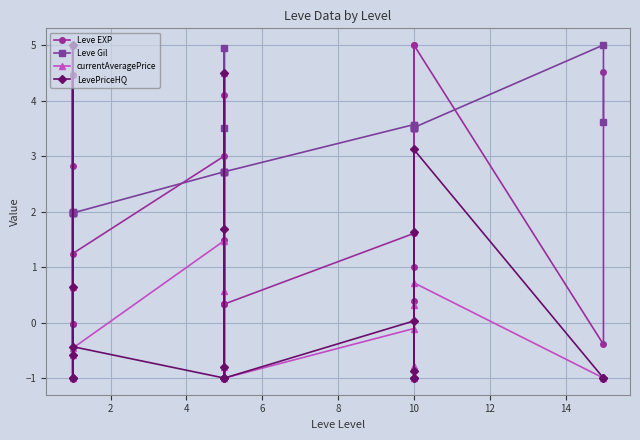

List the series in order of their peak value, highest first.

Leve EXP, Leve Gil, currentAveragePrice, LevePriceHQ